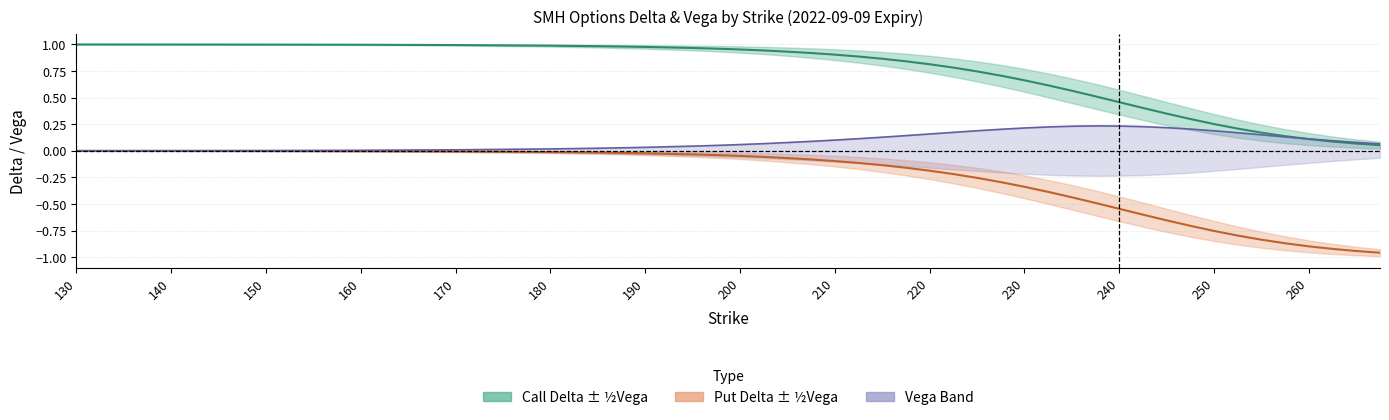

True or false: delta_p has a value of -1.1 at 31.

False